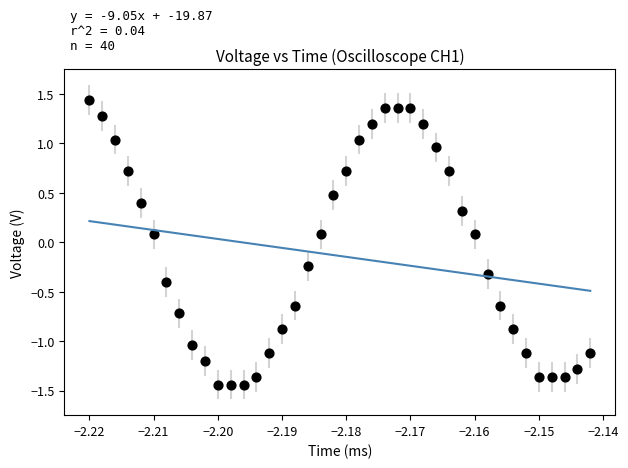

What is the range of Y values (max minus min)?

2.9